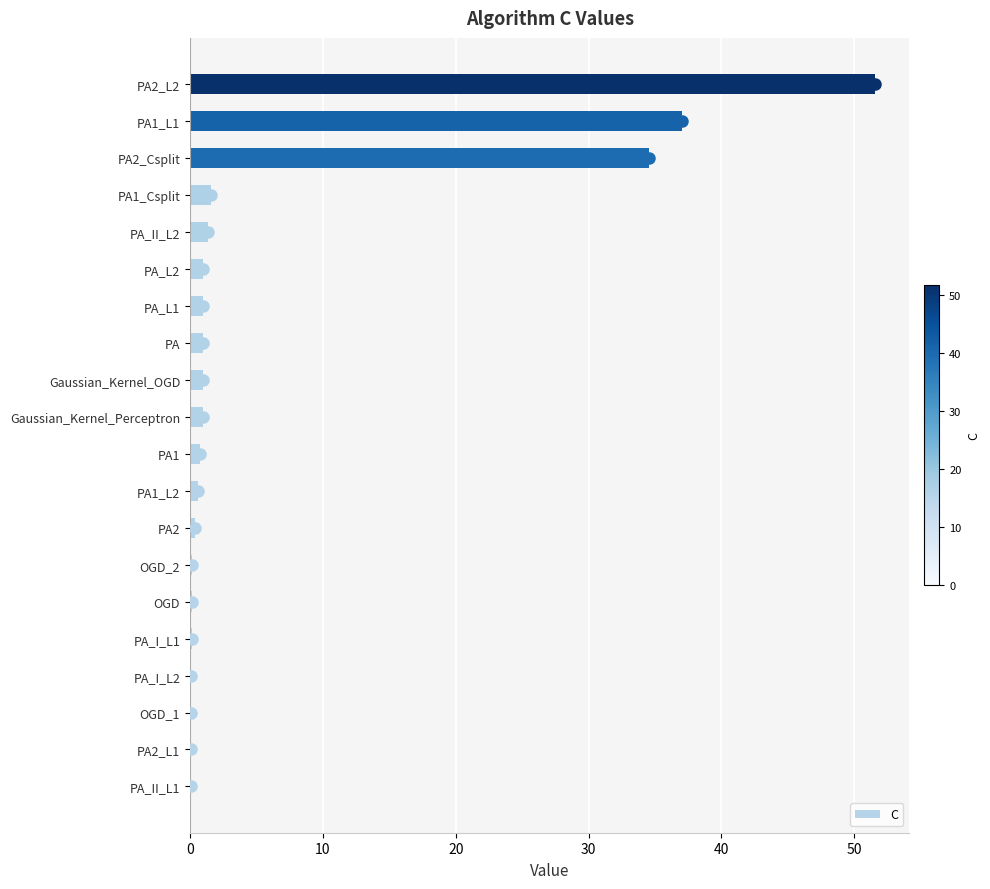

Which label corresponds to the largest value in the chart?

PA2_L2